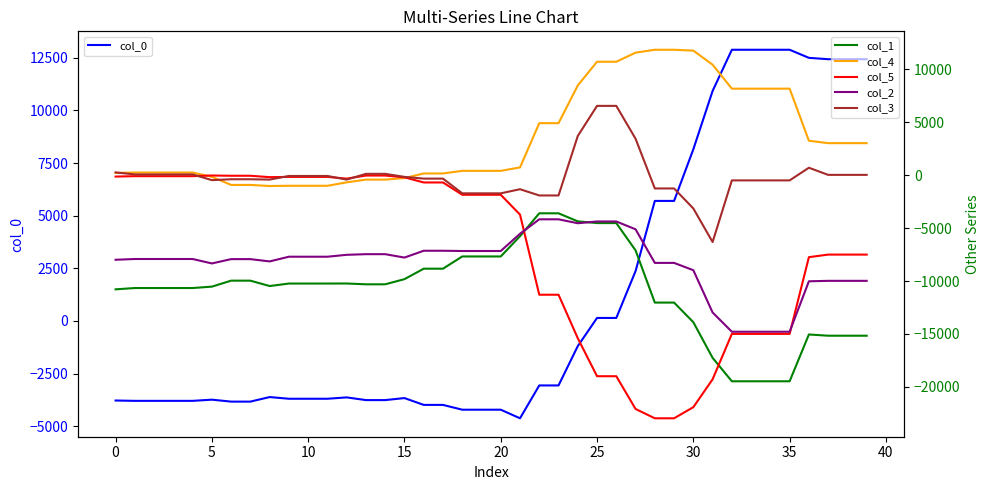

Which series has the largest total across all categories?

col_4